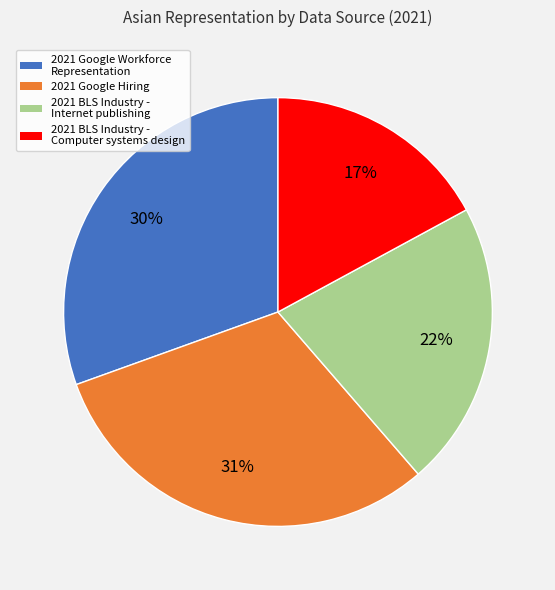

Which slice is the smallest?

2021 BLS Industry - Computer systems design